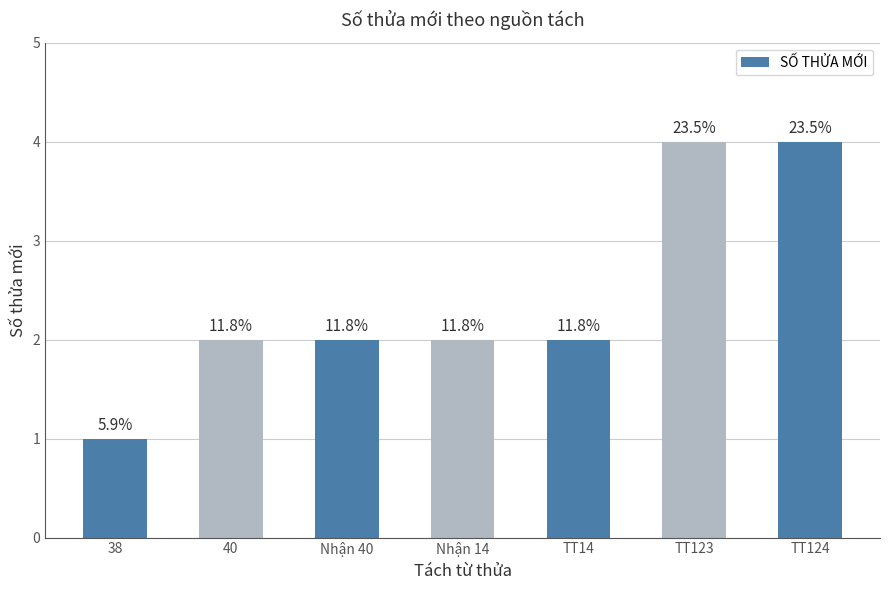

List the labels in order of value, smallest first.

38, 40, Nhận 40, Nhận 14, TT14, TT123, TT124